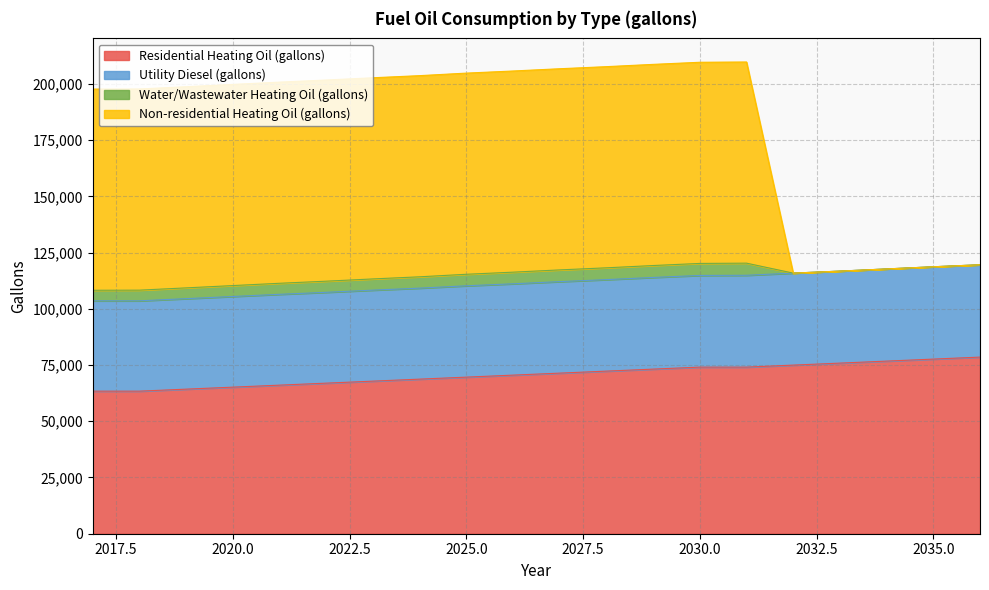

The Utility Diesel (gallons) series shows 28201.4 at 2036. True or false?

False